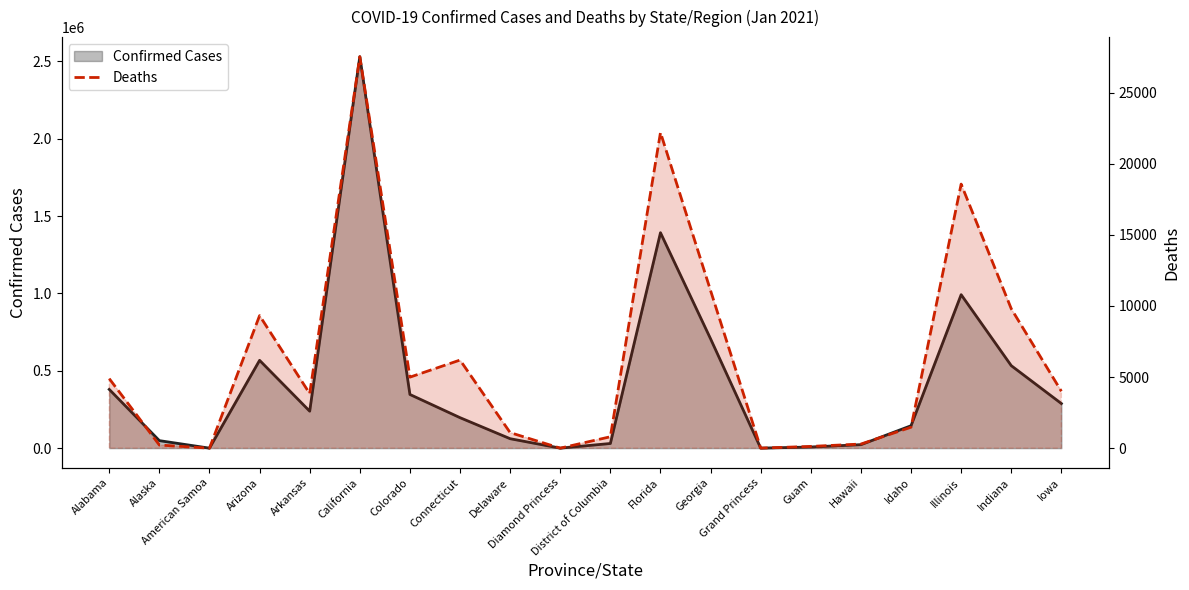

Reading left to right, what are all the values shown in this chart?

Confirmed Cases: 379593	48560	0	567474	238888	2529480	346893	196968	61100	49	30166	1392123	706154	103	7357	22485	144843	991719	533083	288298
Deaths: 4886	218	0	9317	3836	27519	4991	6192	1093	0	801	22188	11072	3	123	289	1471	18562	9800	3999